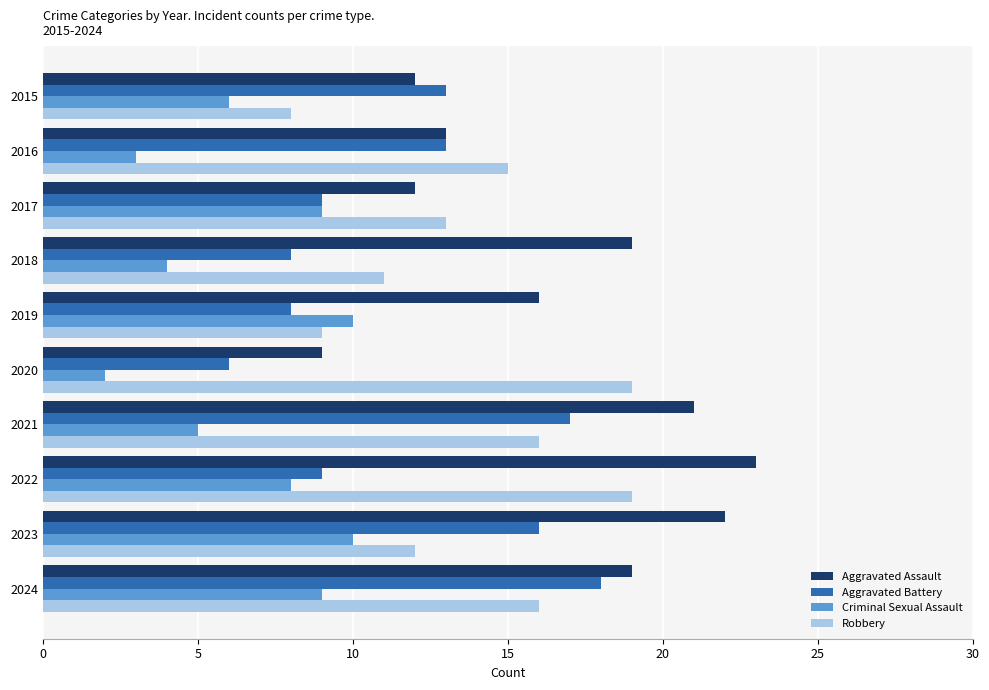

What is the smallest value displayed?

2